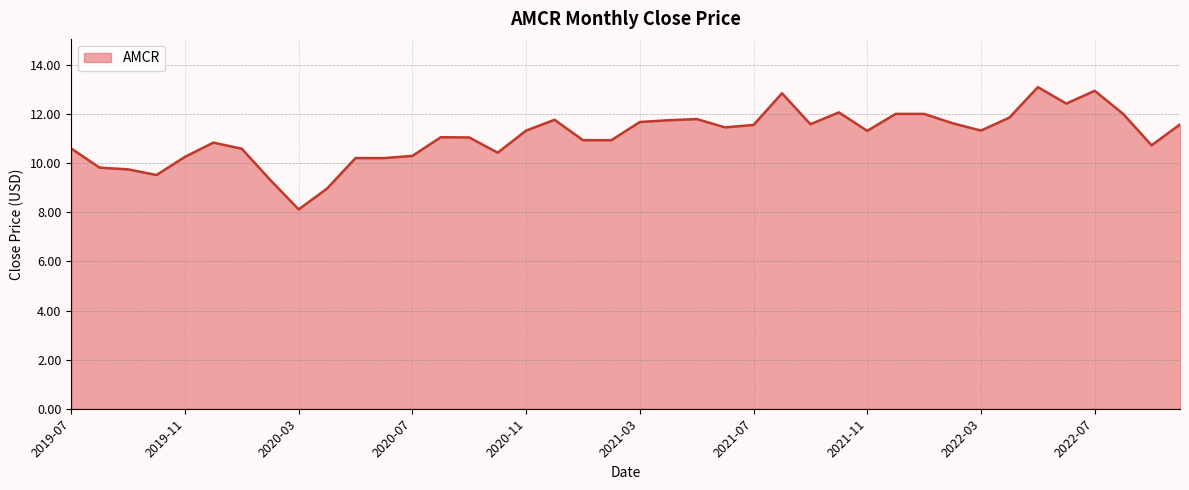

True or false: the data has more than 0 interior local peaks.

True